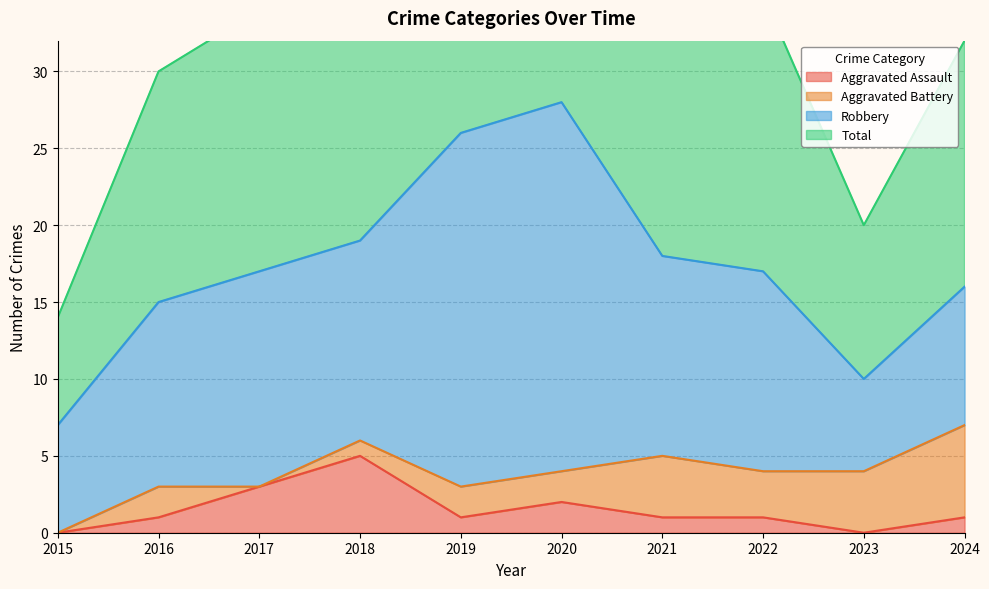

True or false: Total has a value of 38 at 2018.

True